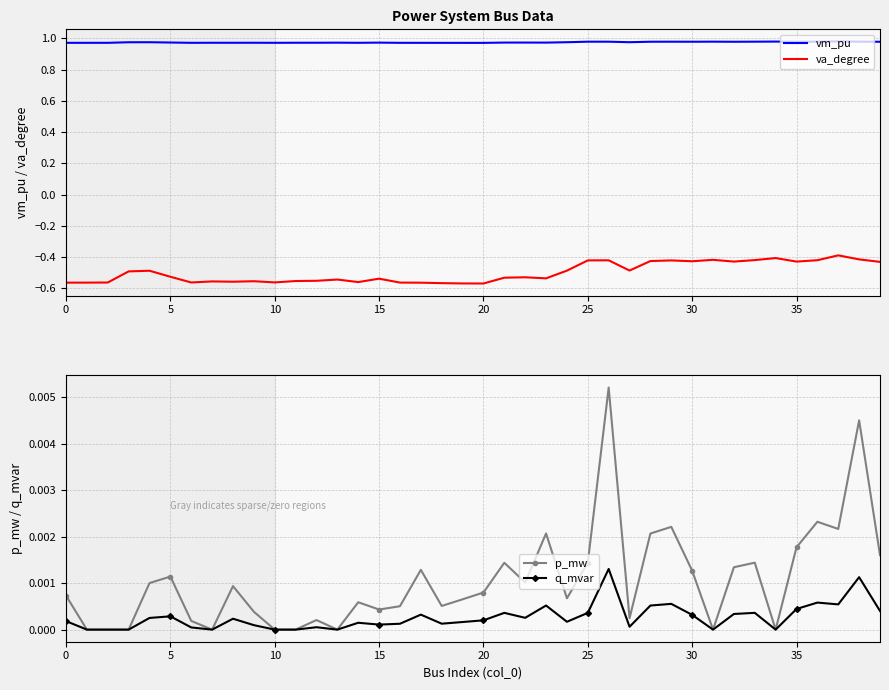

True or false: q_mvar and va_degree intersect in this chart.

False